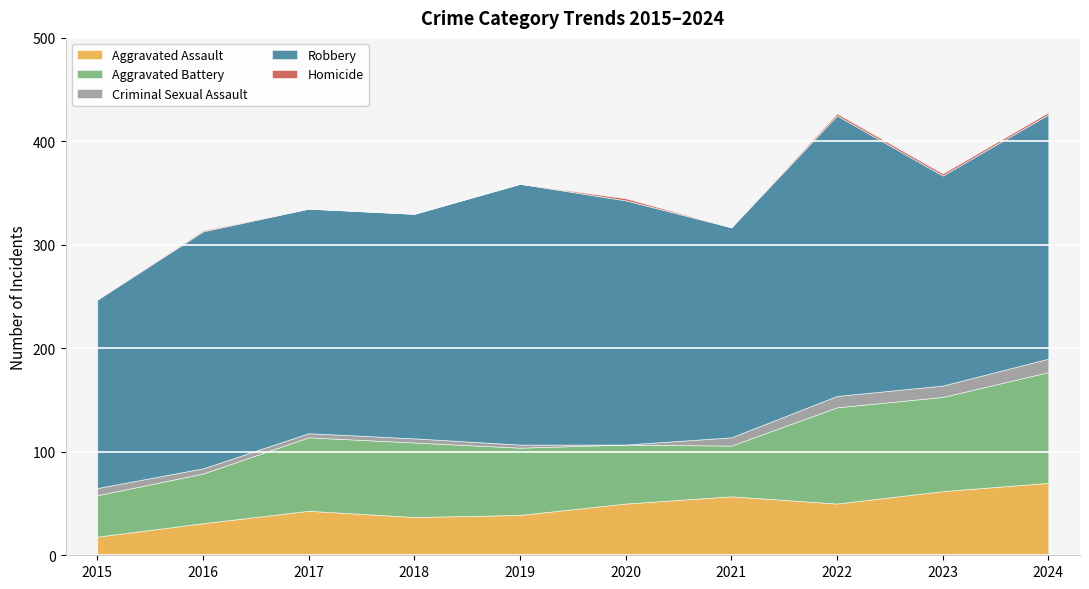

Which series has the largest total across all categories?

Robbery